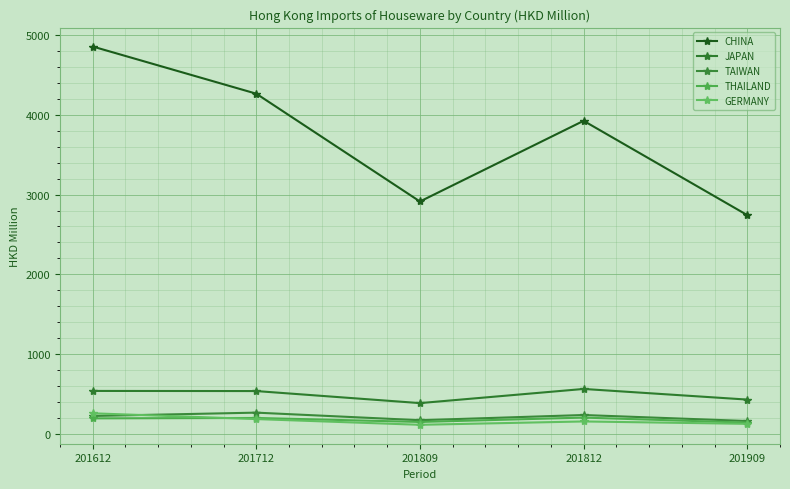

What is the sum of all GERMANY values?

821.5